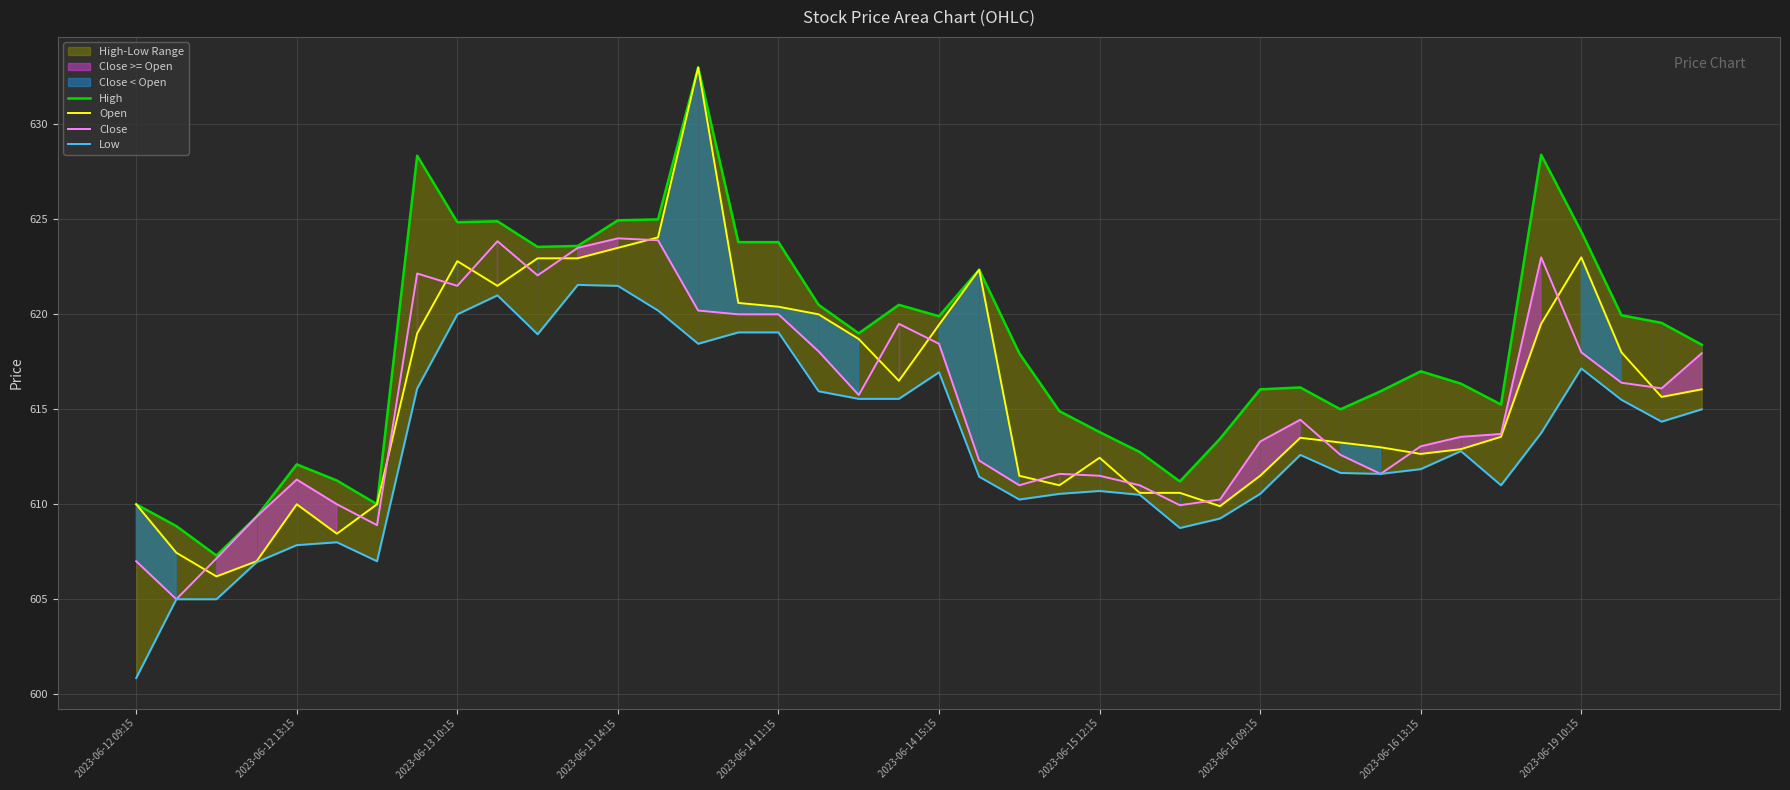

What is the lowest value of the Close series?

605.0